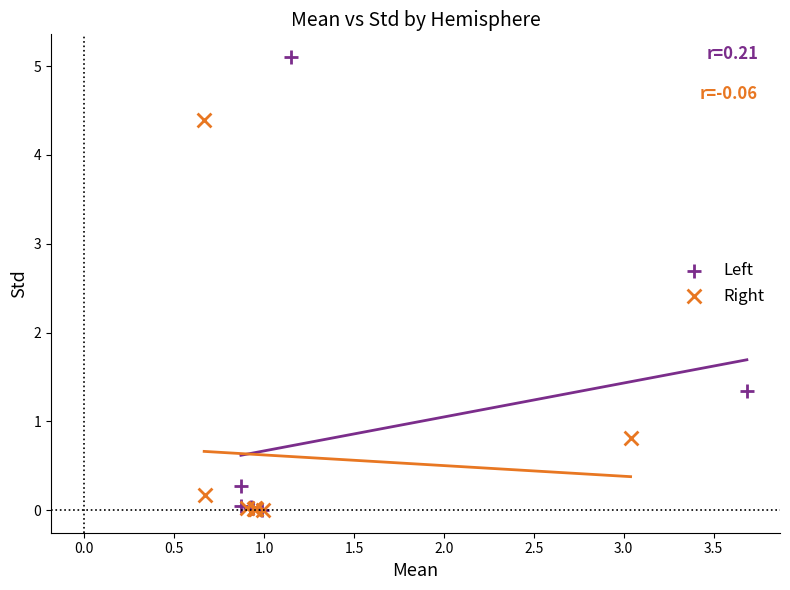

Which series contains the highest Y value?

Left